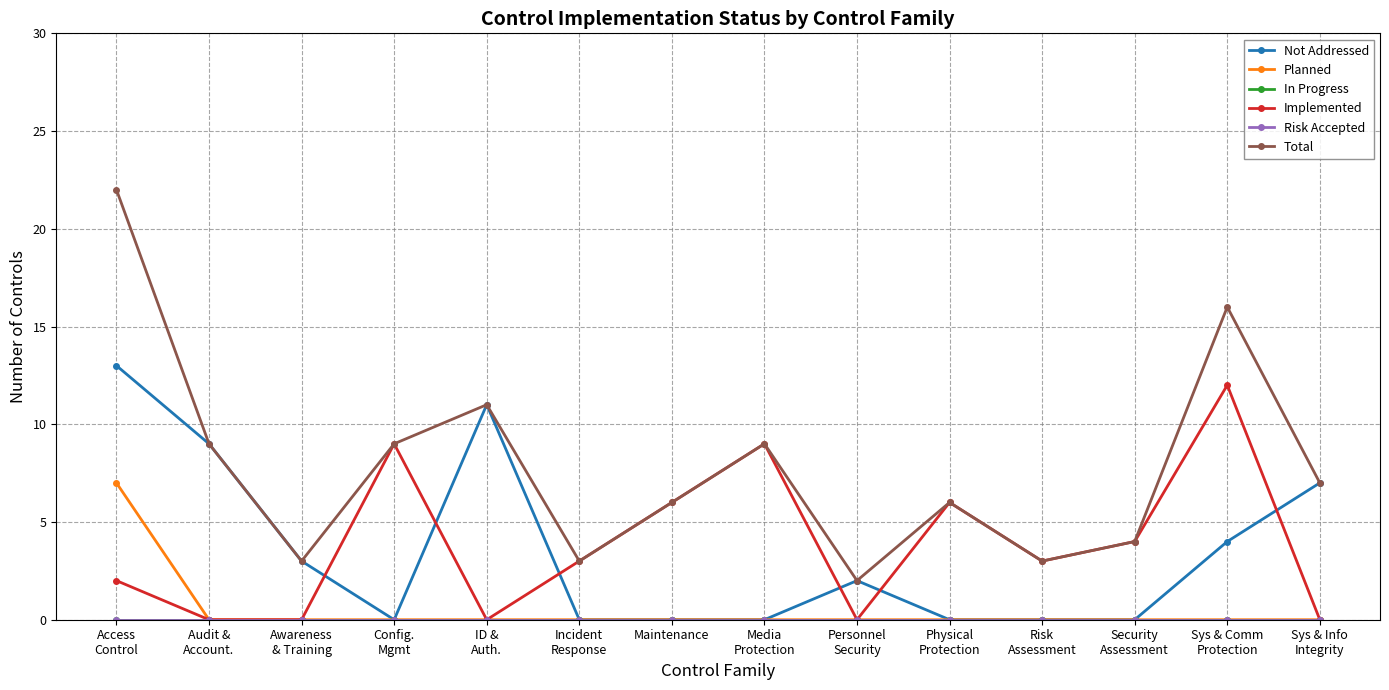

Which series has the widest spread of values?

Total